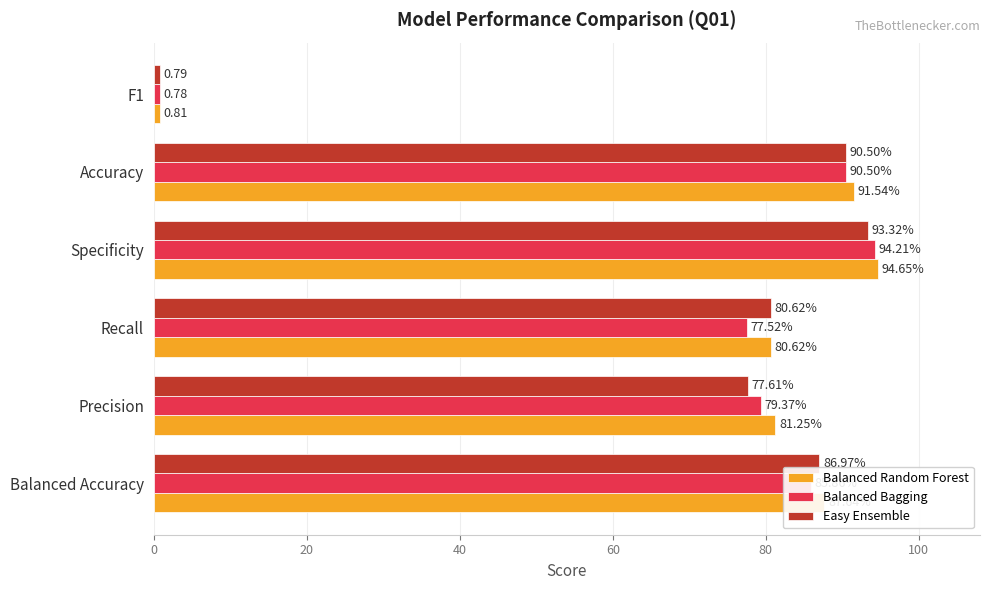

What is the sum of all Balanced Random Forest values?

436.5